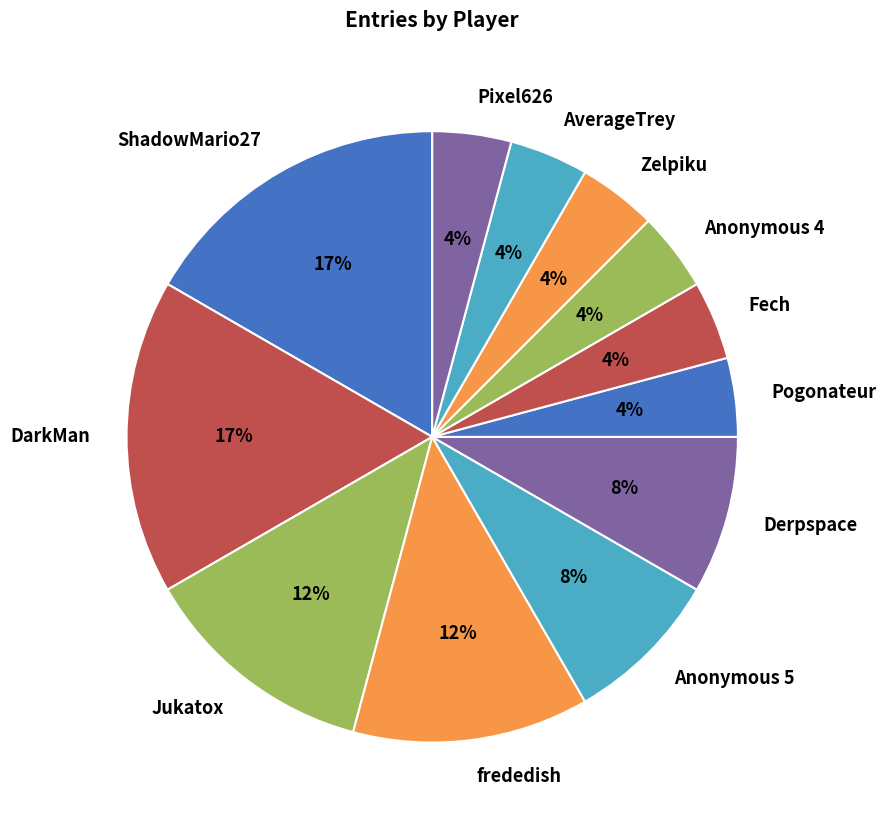

To the nearest percent, what percentage of the pie is Zelpiku?

4%